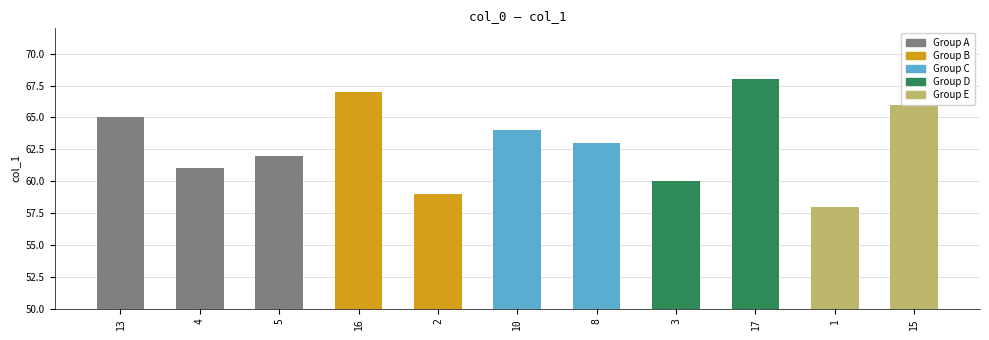

What is the label of the 3rd bar from the right?

17